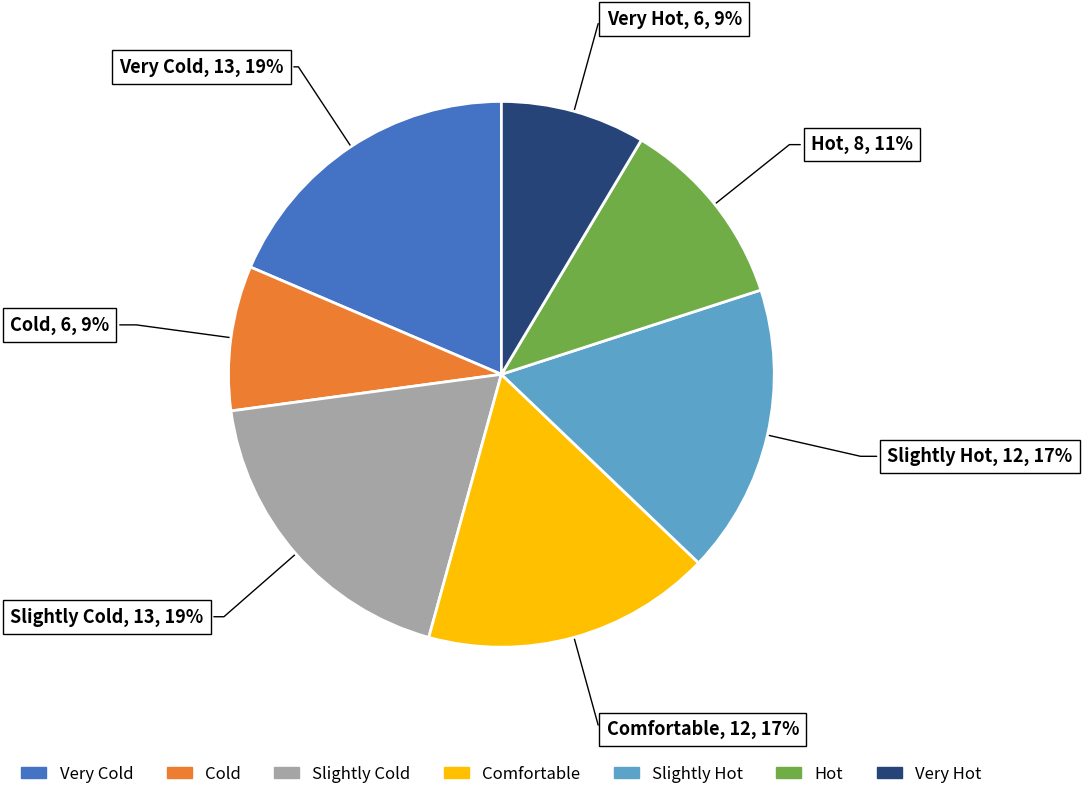

True or false: Slightly Hot accounts for 11% of the total.

False